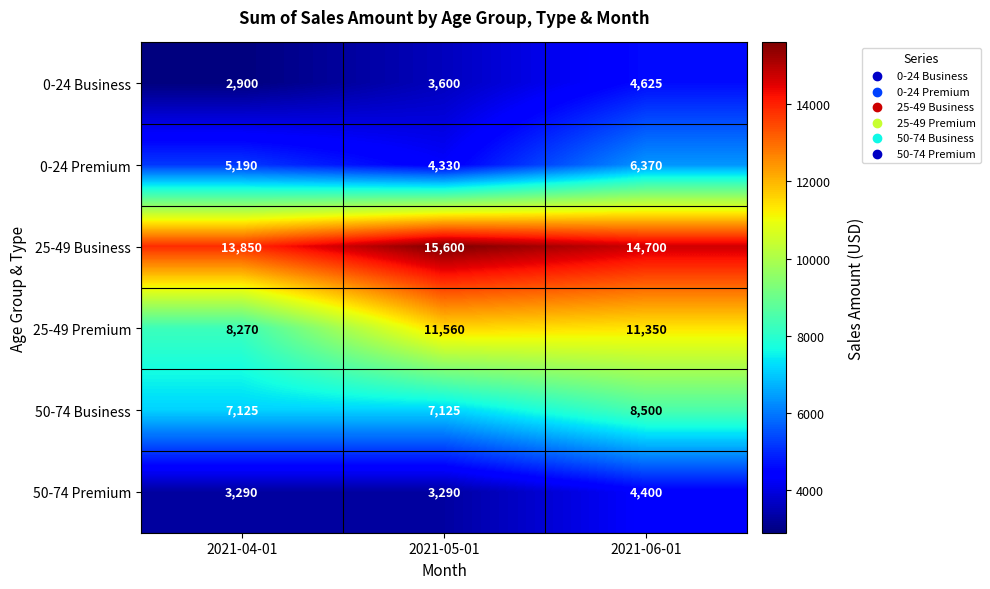

Reading right to left, list all the values displayed in this chart.

0-24 Business: 4625	3600	2900
0-24 Premium: 6370	4330	5190
25-49 Business: 14700	15600	13850
25-49 Premium: 11350	11560	8270
50-74 Business: 8500	7125	7125
50-74 Premium: 4400	3290	3290